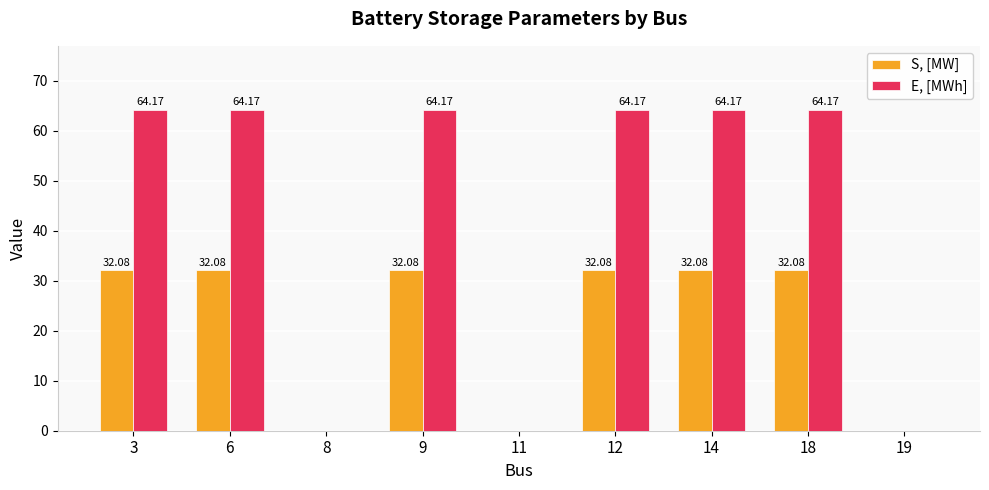

Reading left to right, transcribe all the data shown in this chart.

S, [MW]: 32.1	32.1	0.0	32.1	0.0	32.1	32.1	32.1	0.0
E, [MWh]: 64.2	64.2	0.0	64.2	0.0	64.2	64.2	64.2	0.0